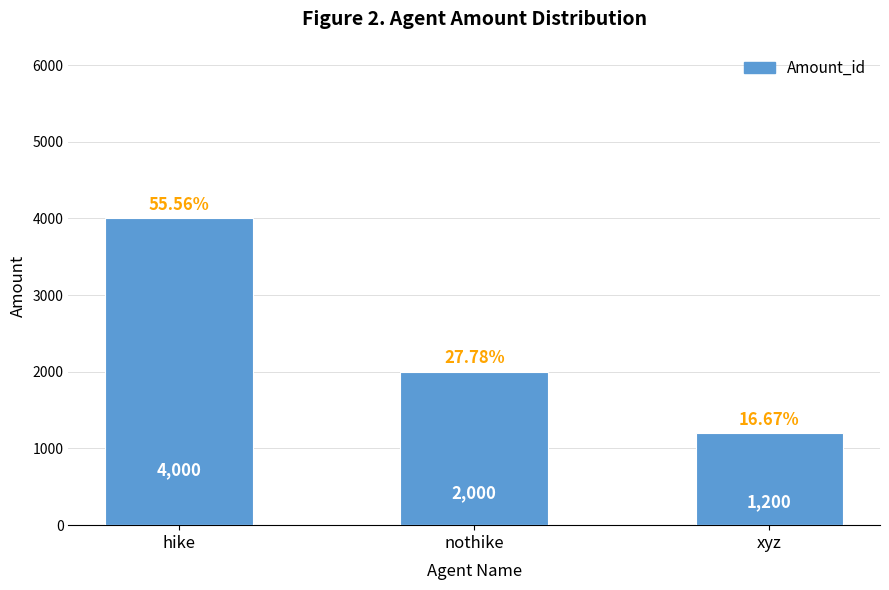

How many distinct data groups are displayed?

1